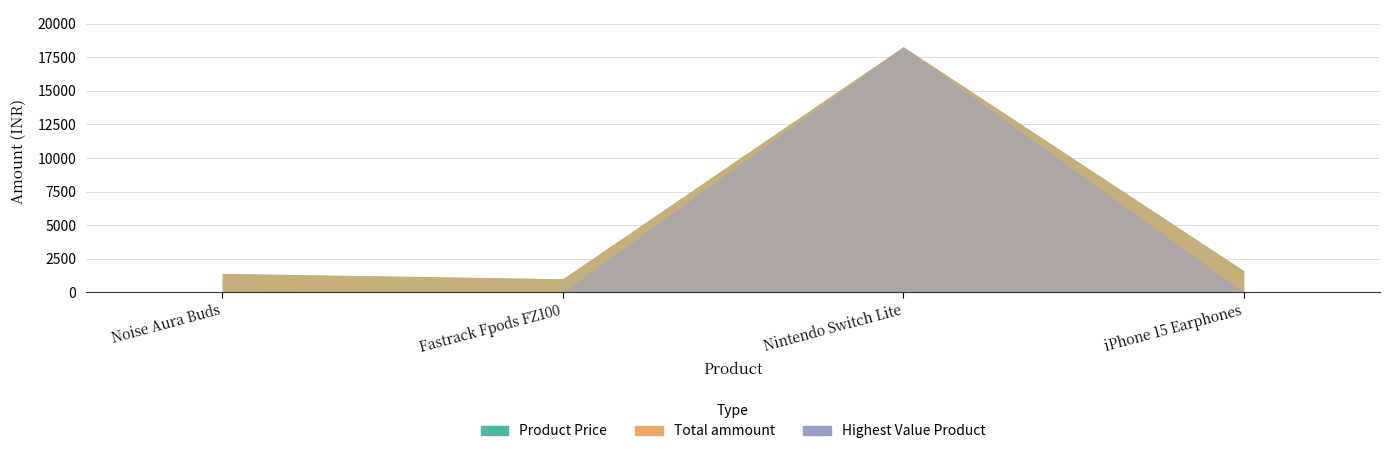

What position from the right is iPhone 15 Earphones?

1